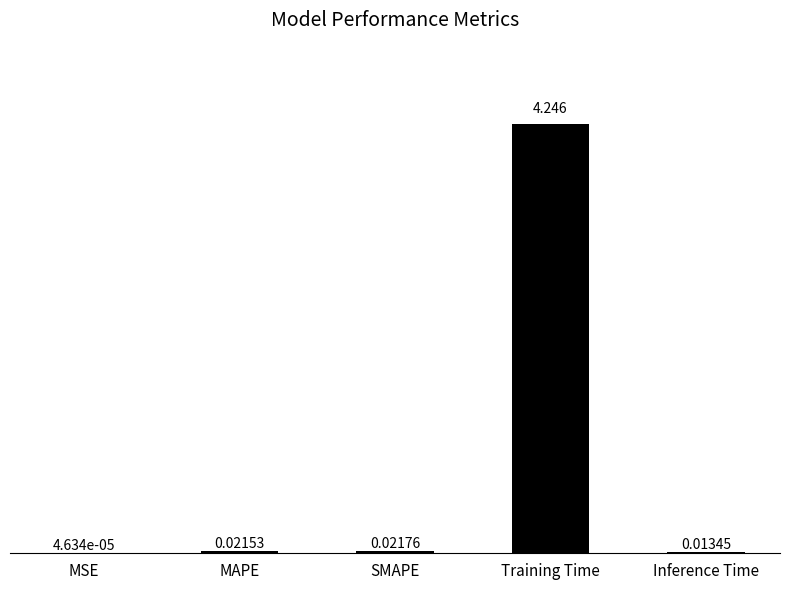

How many distinct data groups are displayed?

1